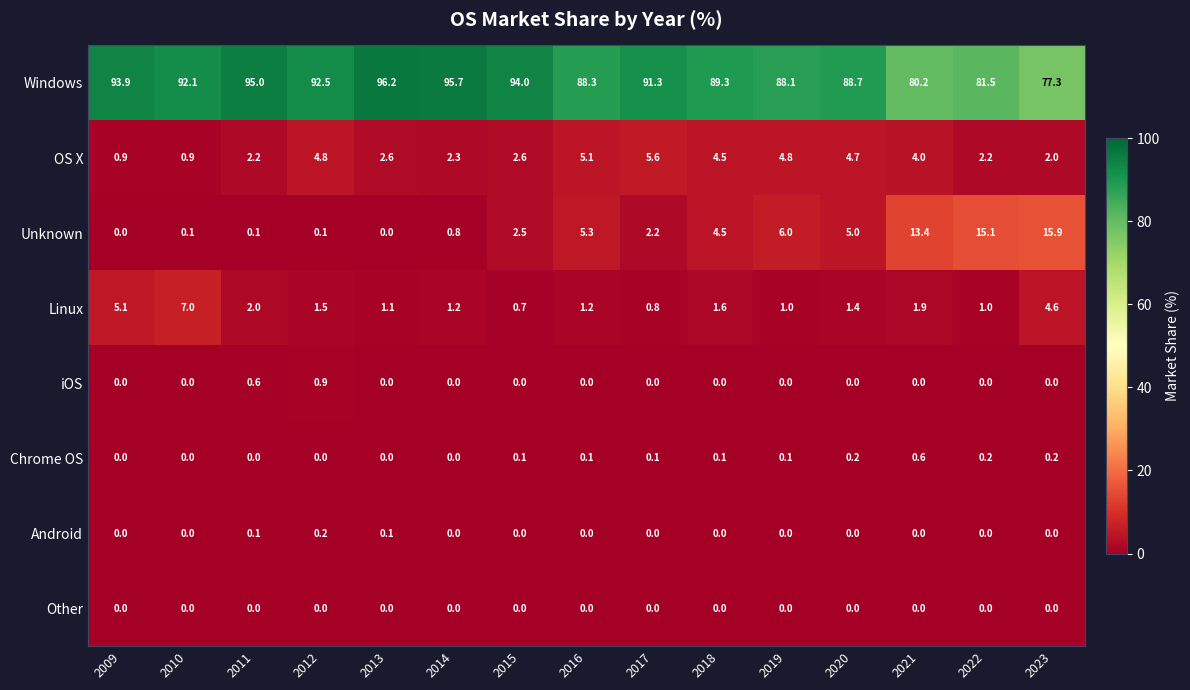

The Chrome OS series shows 0.4 at 2012. True or false?

False